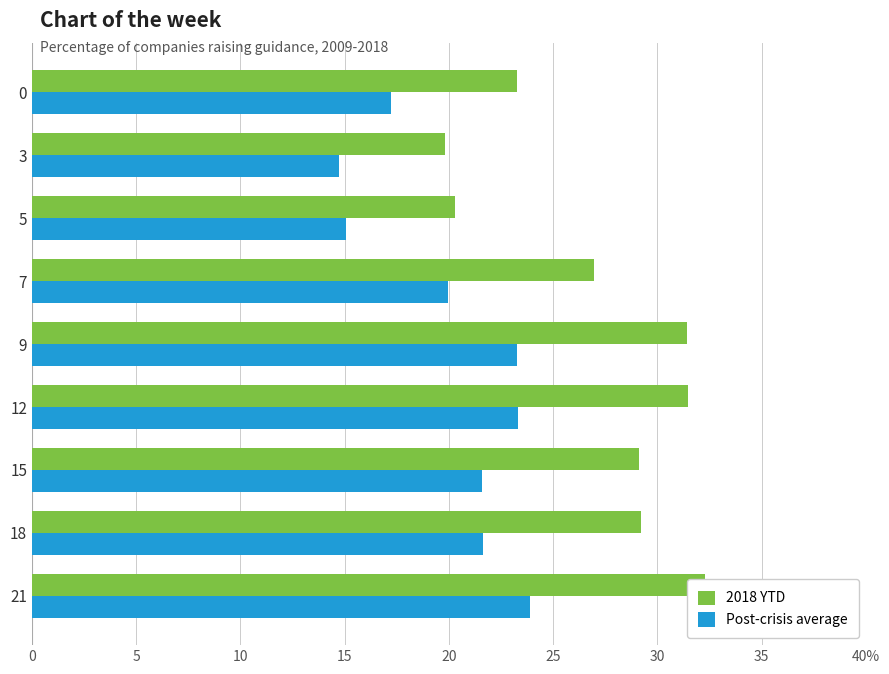

What is the value of the Post-crisis average bar at the 2nd from the left?

21.6